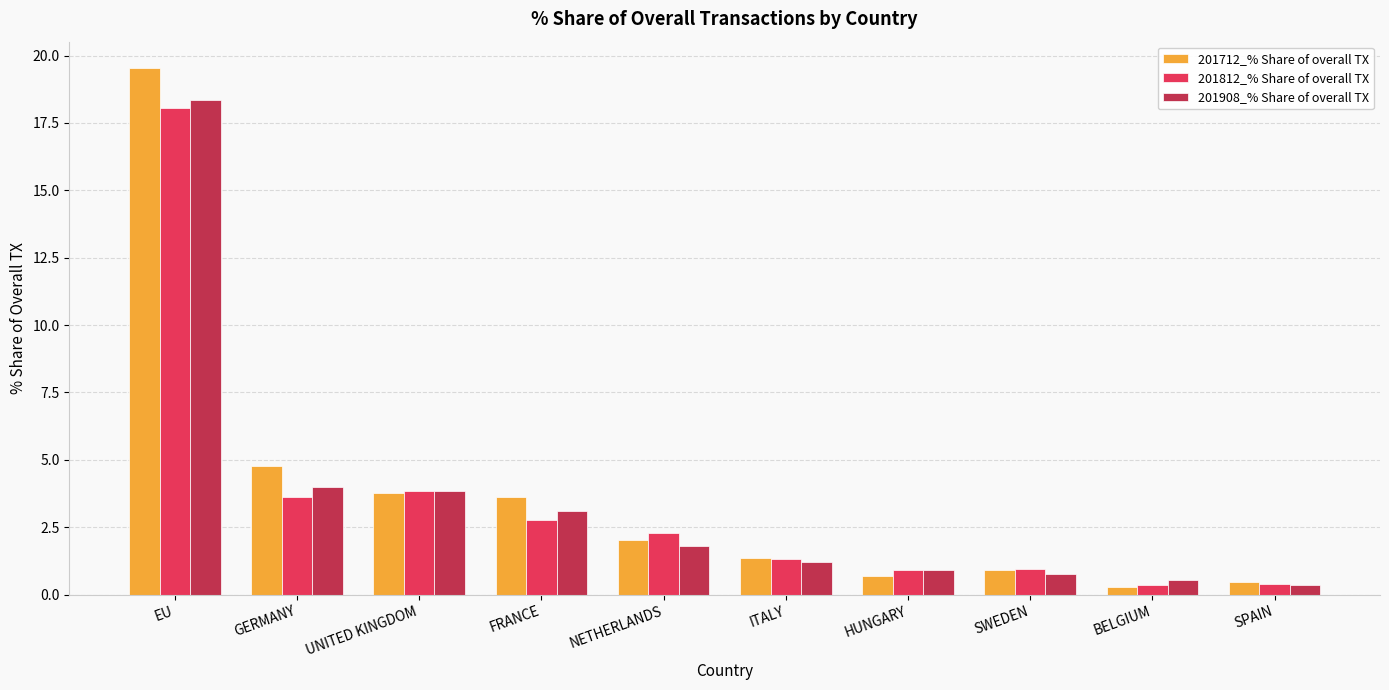

How many distinct data groups are displayed?

3